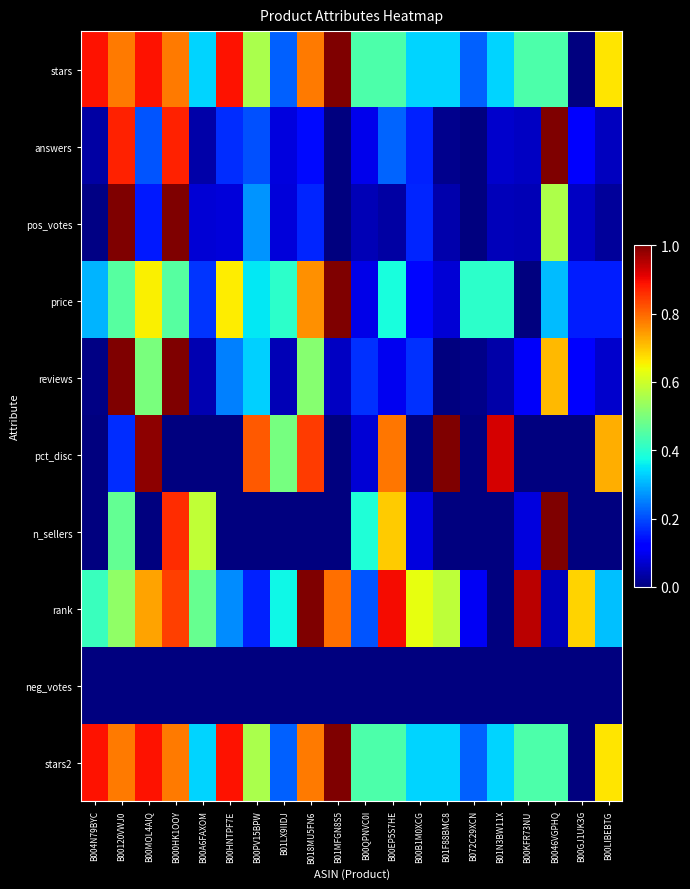

Rank the series at B00HNTPF7E from highest to lowest value.

stars, stars2, price, rank, reviews, answers, pos_votes, pct_disc, n_sellers, neg_votes